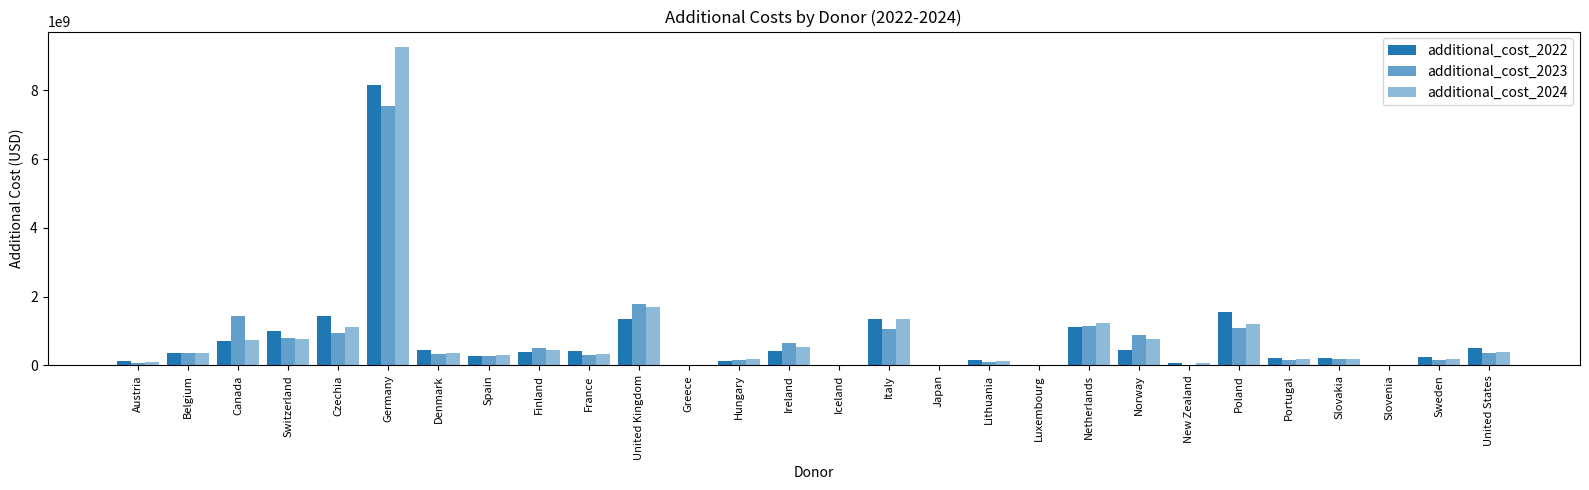

What is the average value of the additional_cost_2022 series?

759281116.1